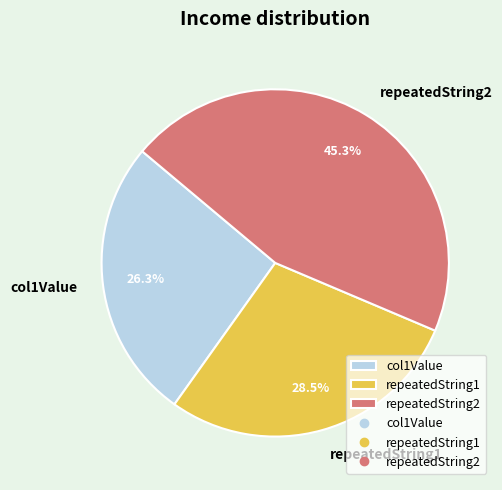

Does repeatedString1 account for over 50% of the chart?

No